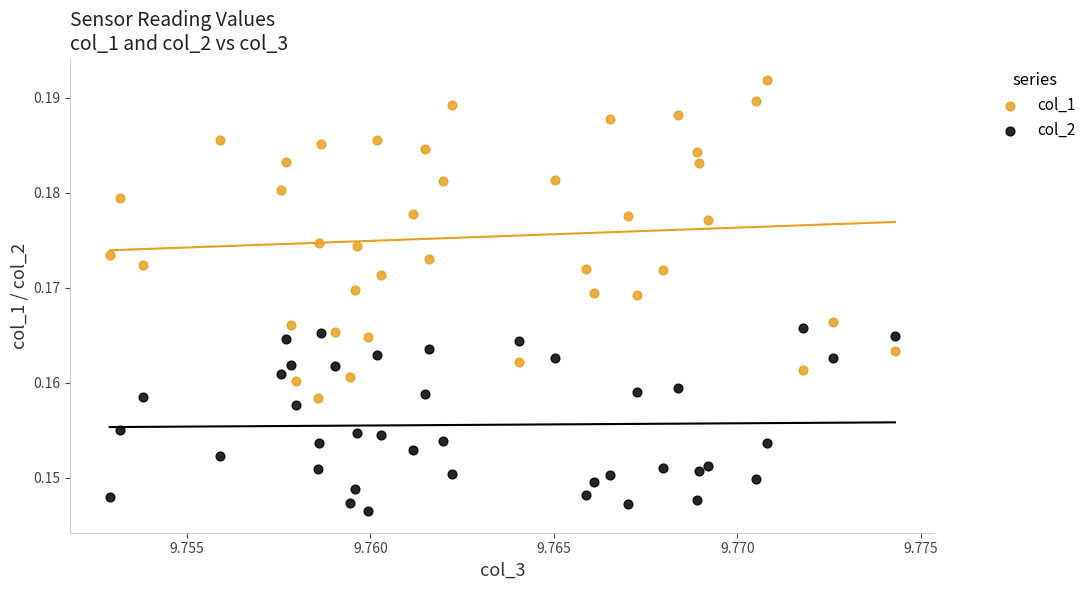

What are all the series names shown in the legend?

col_1, col_2